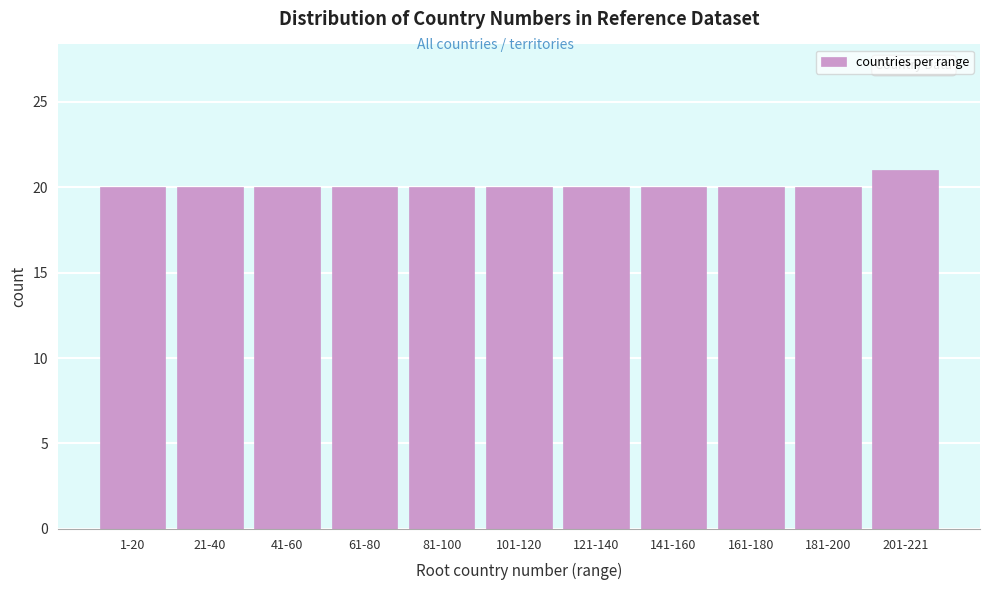

Reading left to right, what are all the values shown in this chart?

20	20	20	20	20	20	20	20	20	20	21